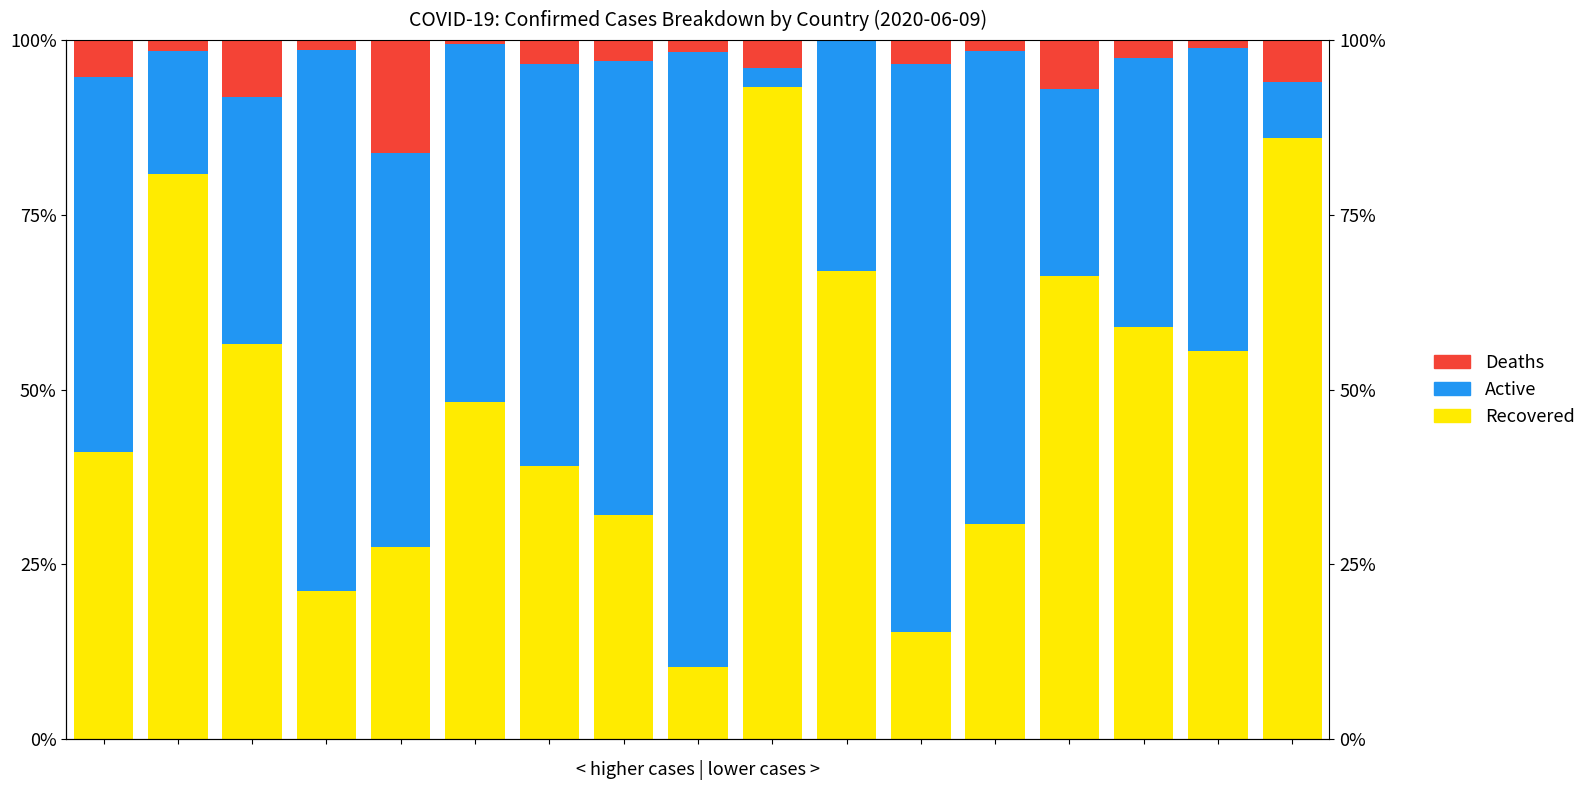

What are all the series names shown in the legend?

Recovered, Active, Deaths